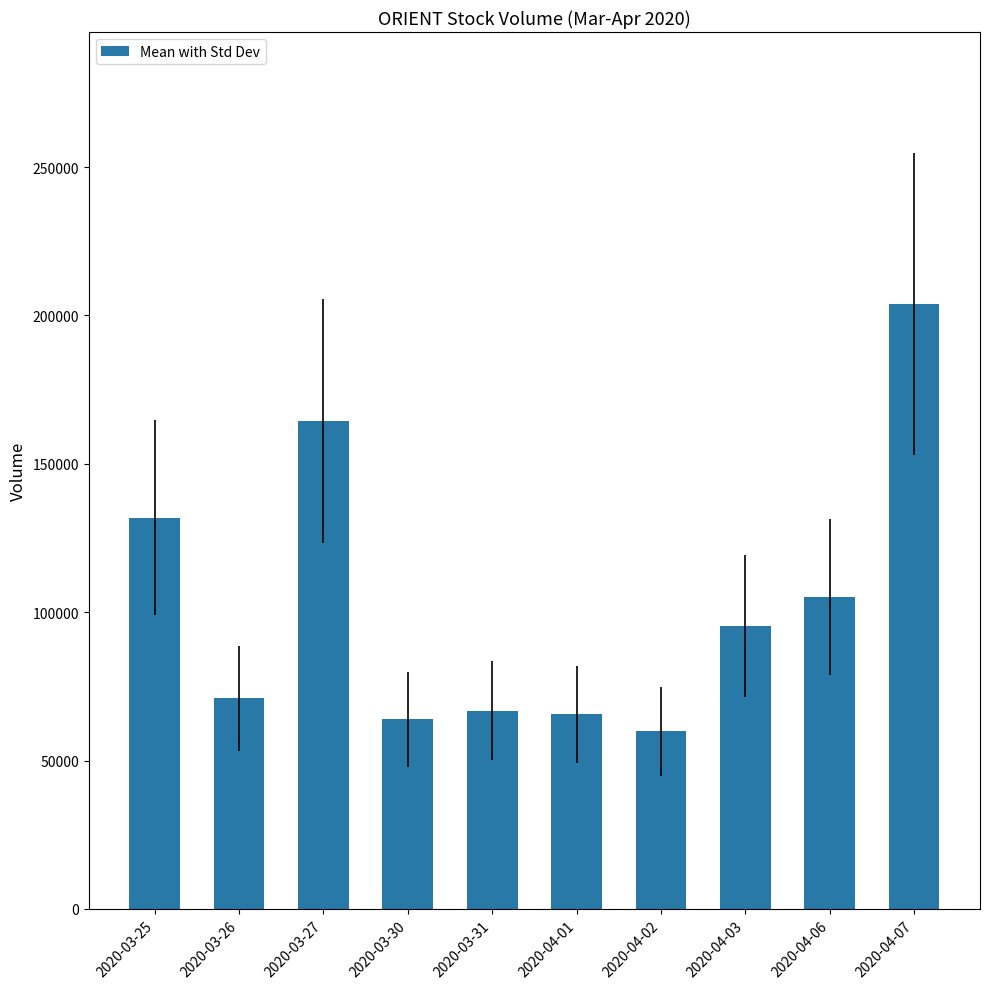

What is the maximum value shown in the chart?

203800